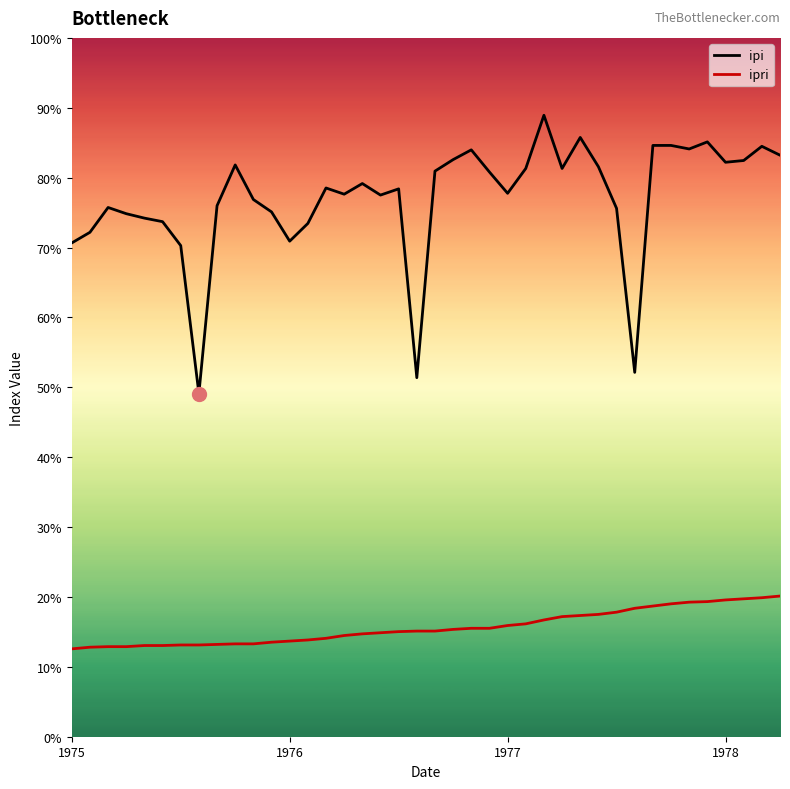

What are all the series names shown in the legend?

ipi, ipri